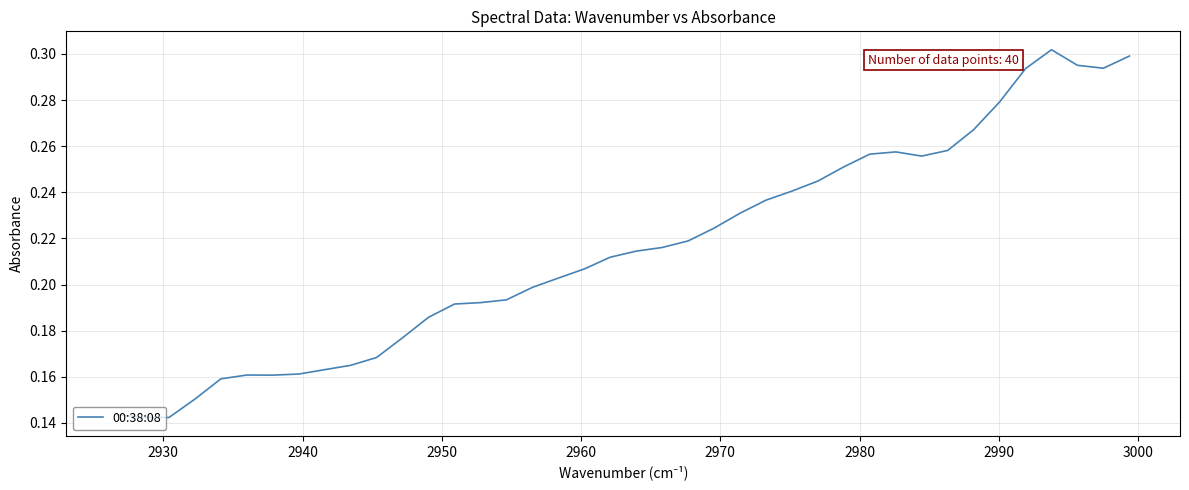

How many lines are shown in the chart?

1